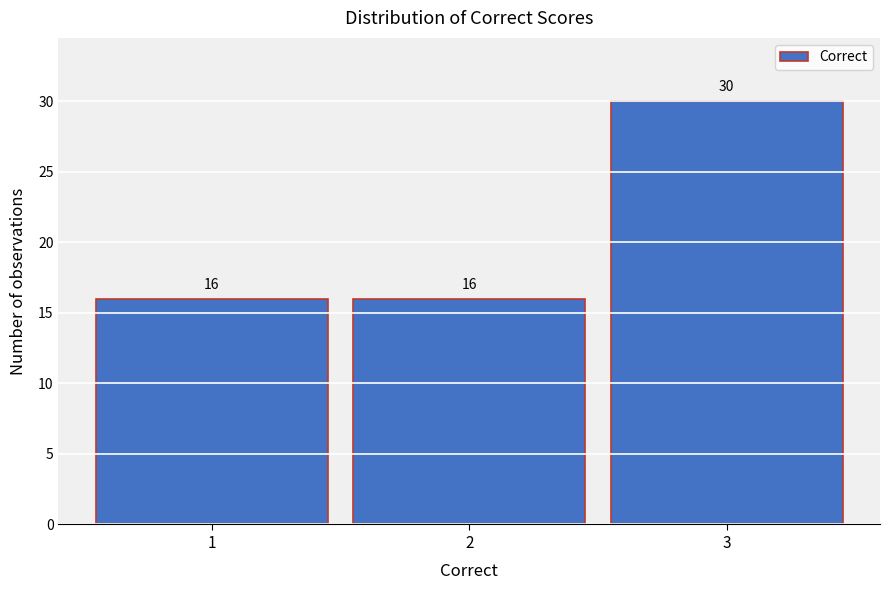

Reading left to right, transcribe this chart: for each bar, give the range it covers on the x-axis and its height.

0.5 to 1.5: 16
1.5 to 2.5: 16
2.5 to 3.5: 30